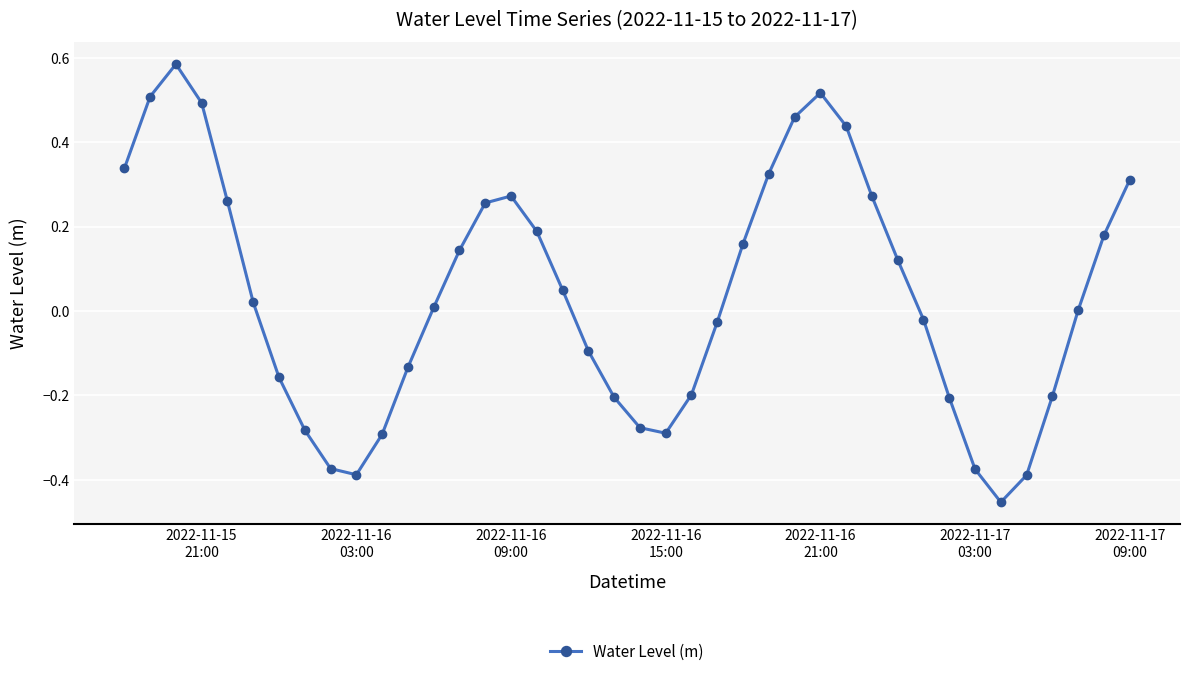

What is the difference between the second highest and second lowest values?

0.9